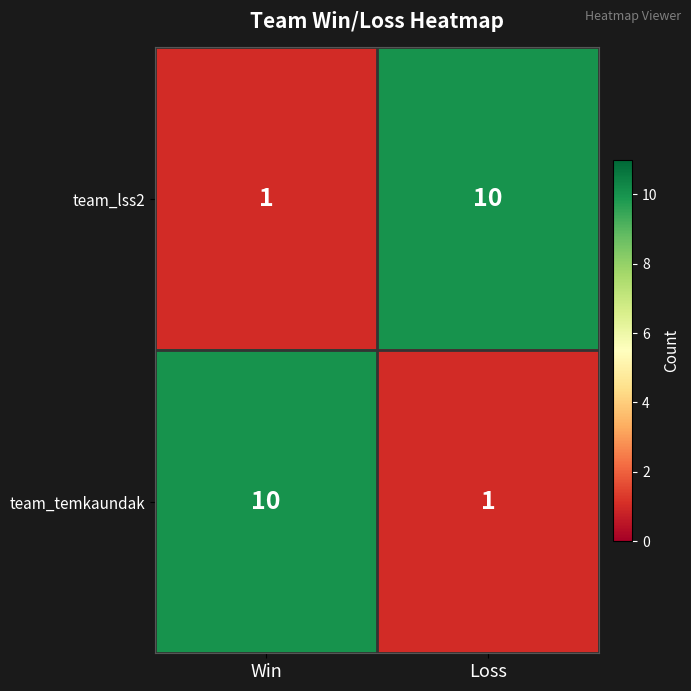

How many data points in team_temkaundak are less than 10?

1